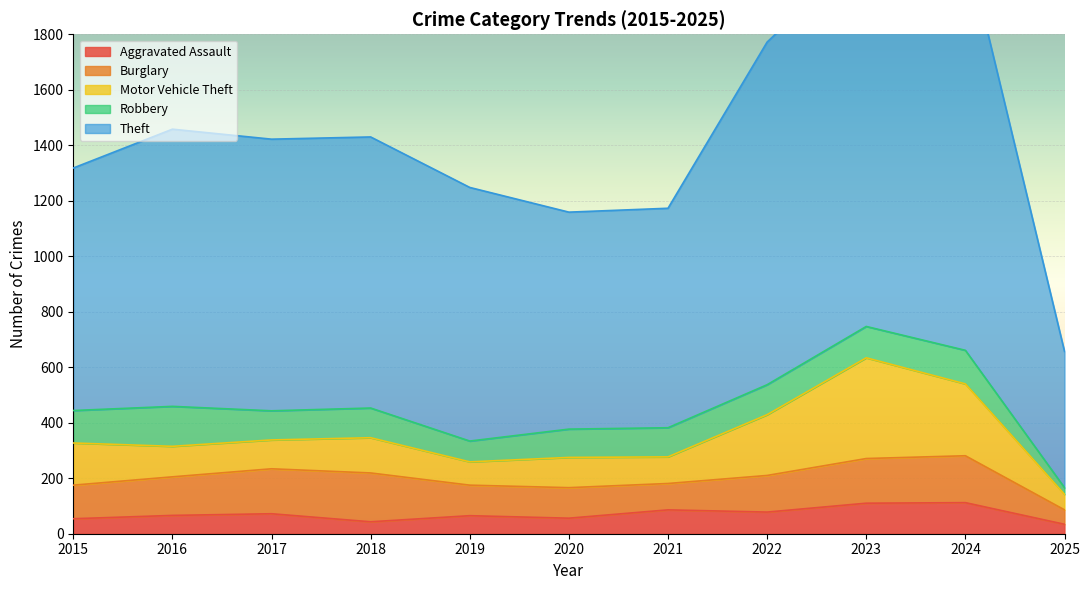

What is the value of the Theft point at the 7th from the left?

791